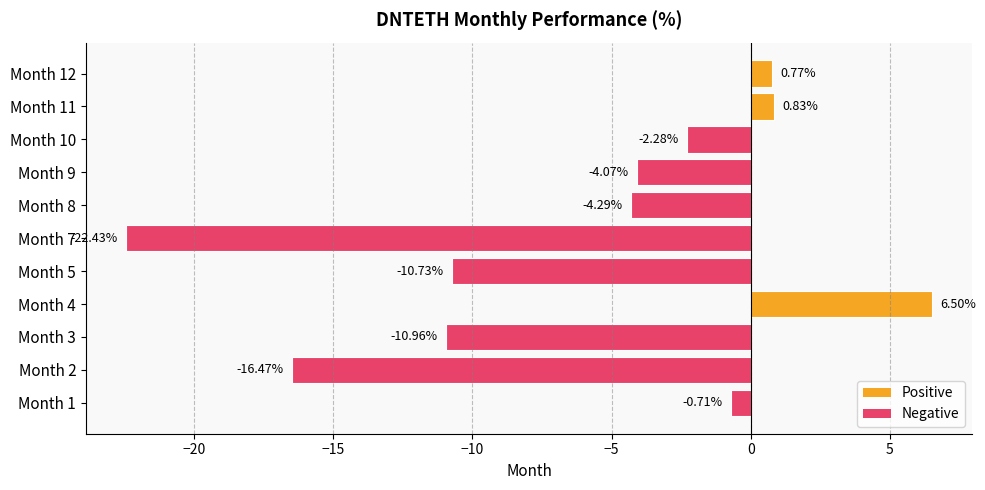

How many positive values are there?

3